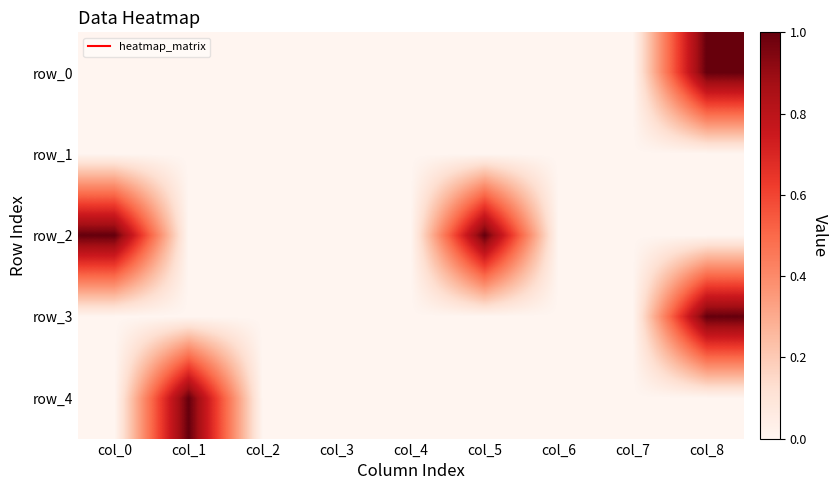

Which series has the widest spread of values?

row_0